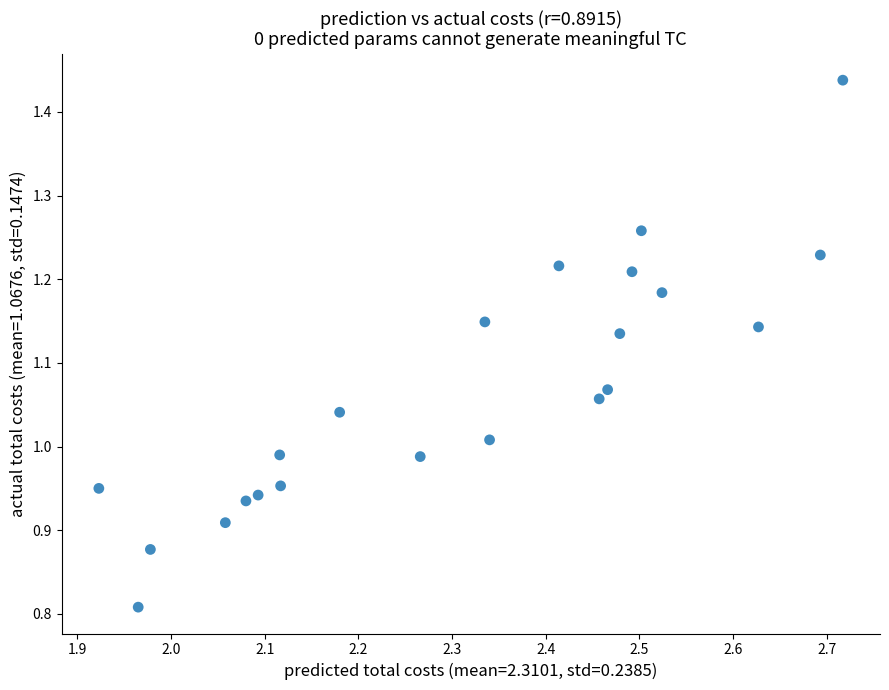

What is the range of Y values (max minus min)?

0.6